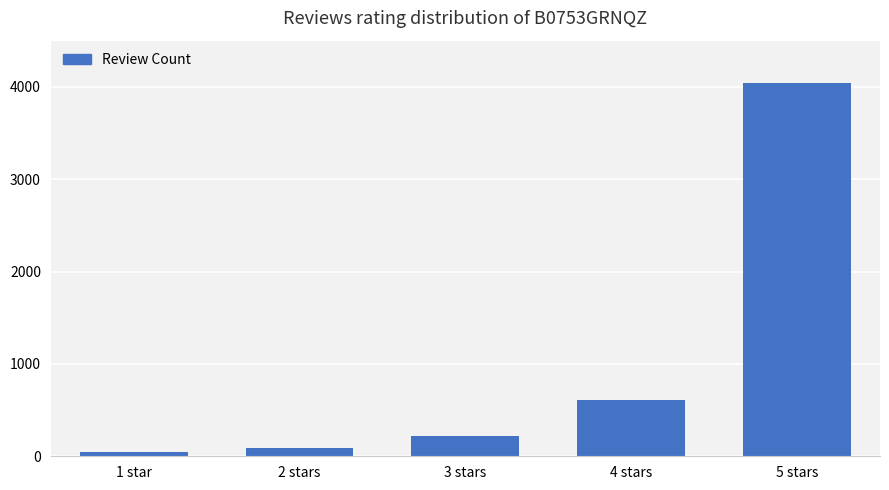

Read the value at 4 stars, to the nearest 10.

610